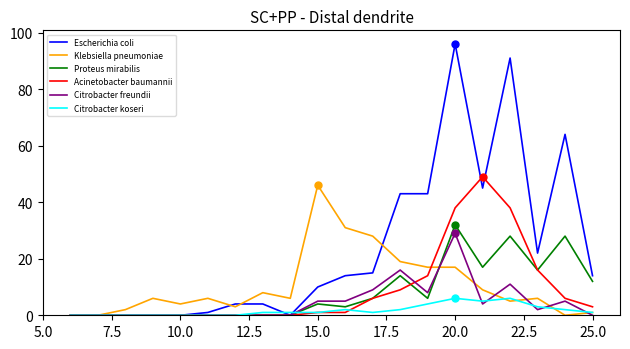

Which series has the largest total across all categories?

Escherichia coli